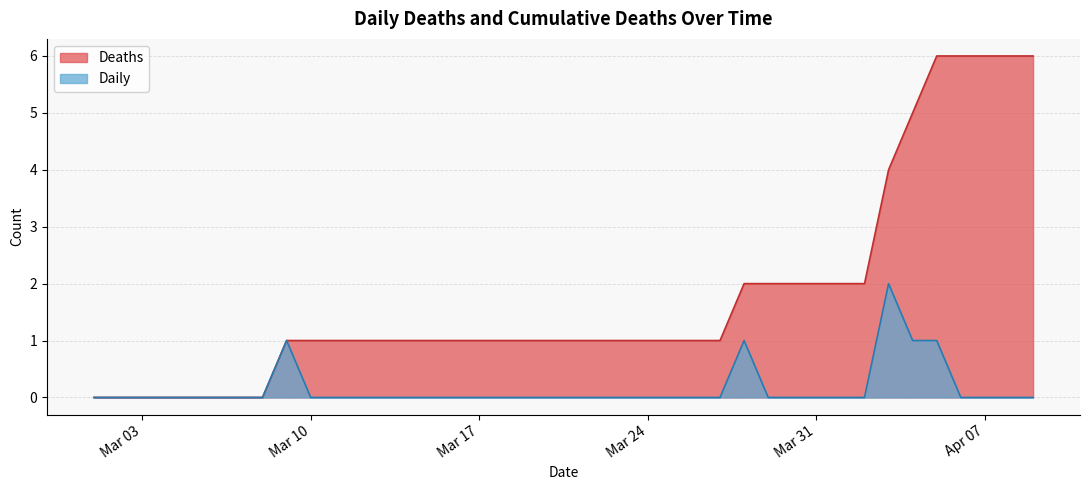

At which category is the sum across all series the highest?

2020-04-05